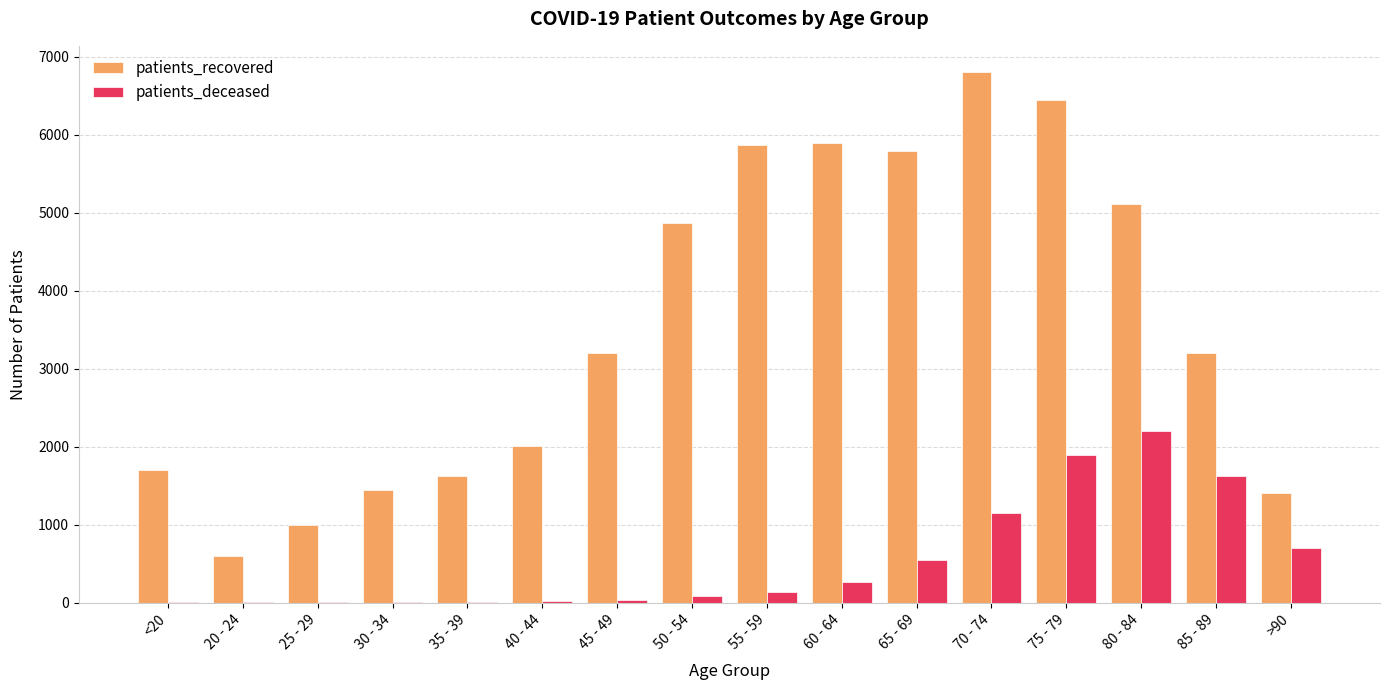

What are all the series names shown in the legend?

patients_recovered, patients_deceased